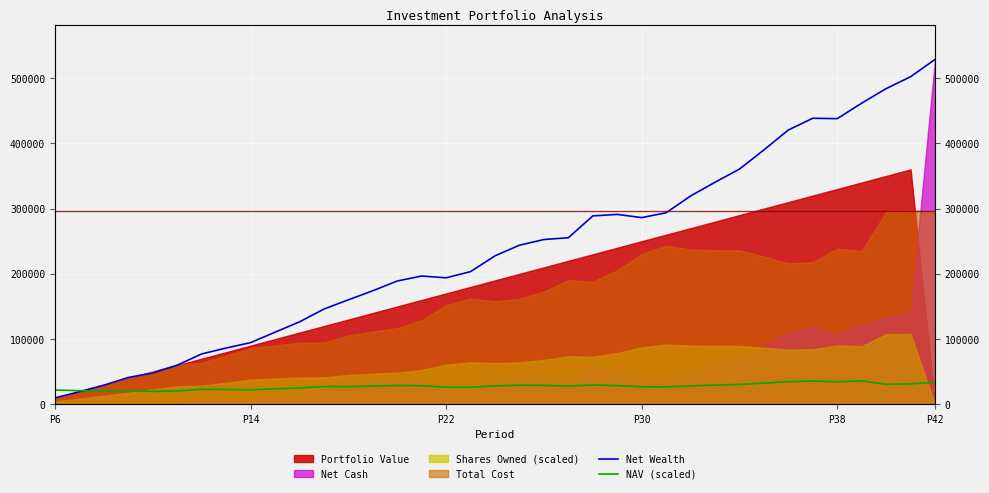

How many interior local valleys does the Net Wealth series have?

3